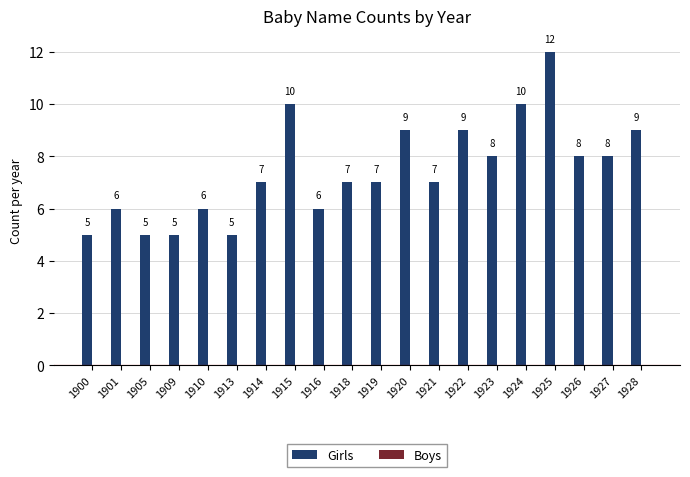

Which has a higher value, 1915 or 1923?

1915